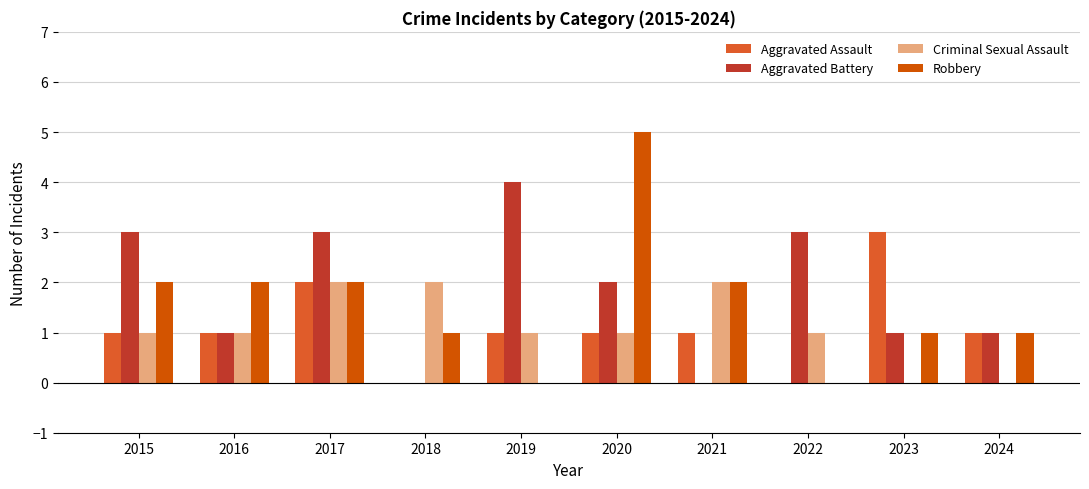

Reading right to left, extract all data points from this chart.

Aggravated Assault: 1	3	0	1	1	1	0	2	1	1
Aggravated Battery: 1	1	3	0	2	4	0	3	1	3
Criminal Sexual Assault: 0	0	1	2	1	1	2	2	1	1
Robbery: 1	1	0	2	5	0	1	2	2	2